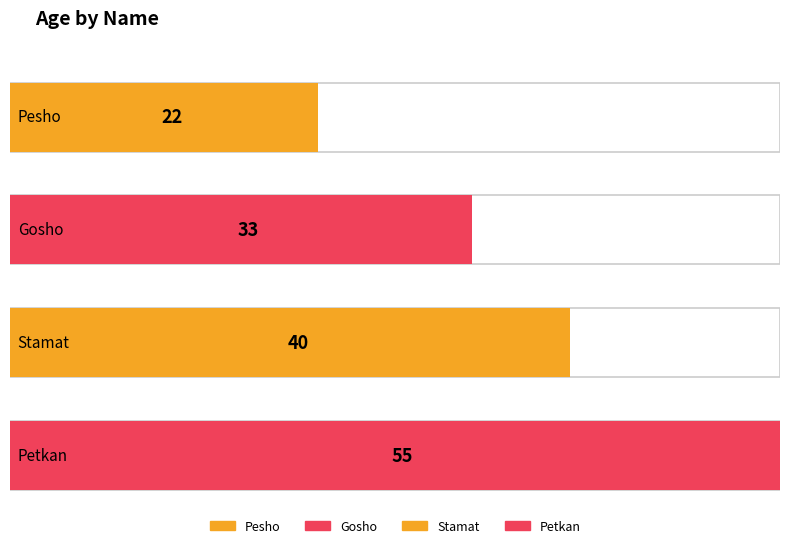

Which label corresponds to the smallest value in the chart?

Pesho